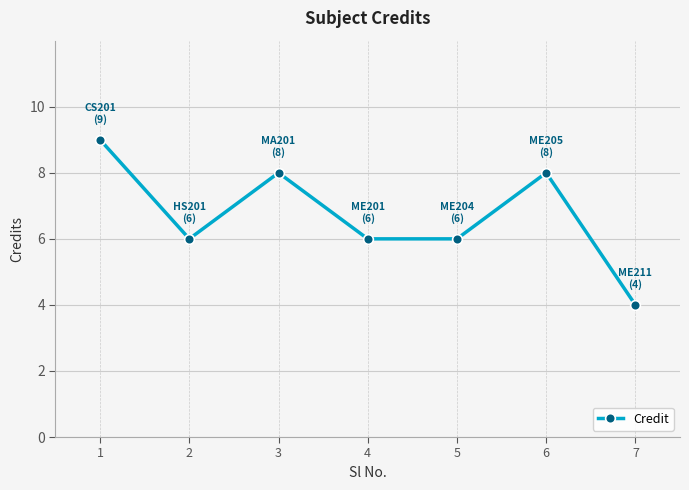

What value does the data have at 7?

4